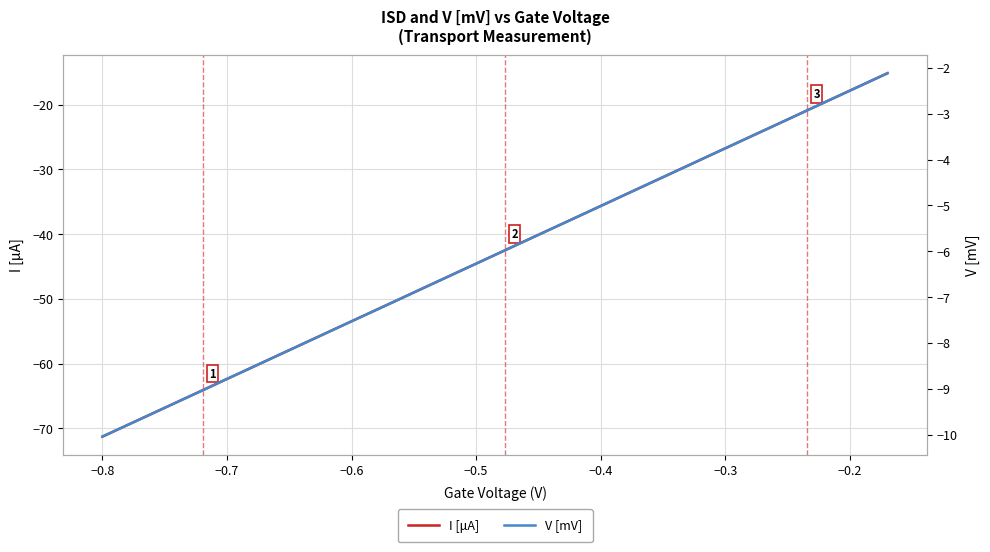

List the series in order of their overall mean, highest first.

V [mV], I [μA]